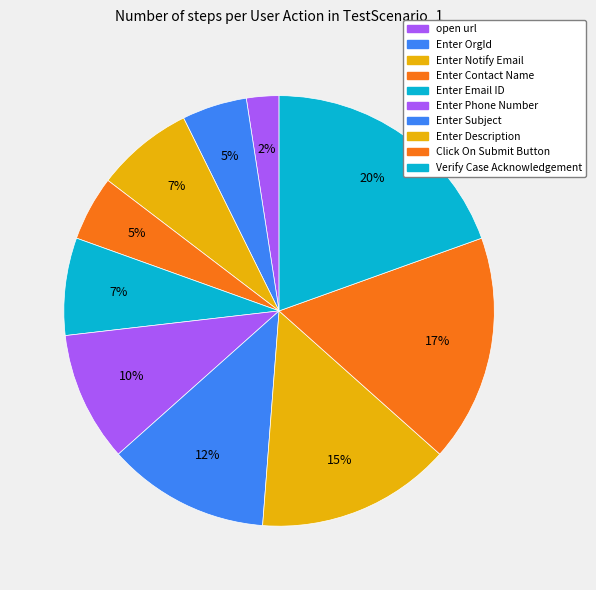

Count the number of slices in the pie.

10